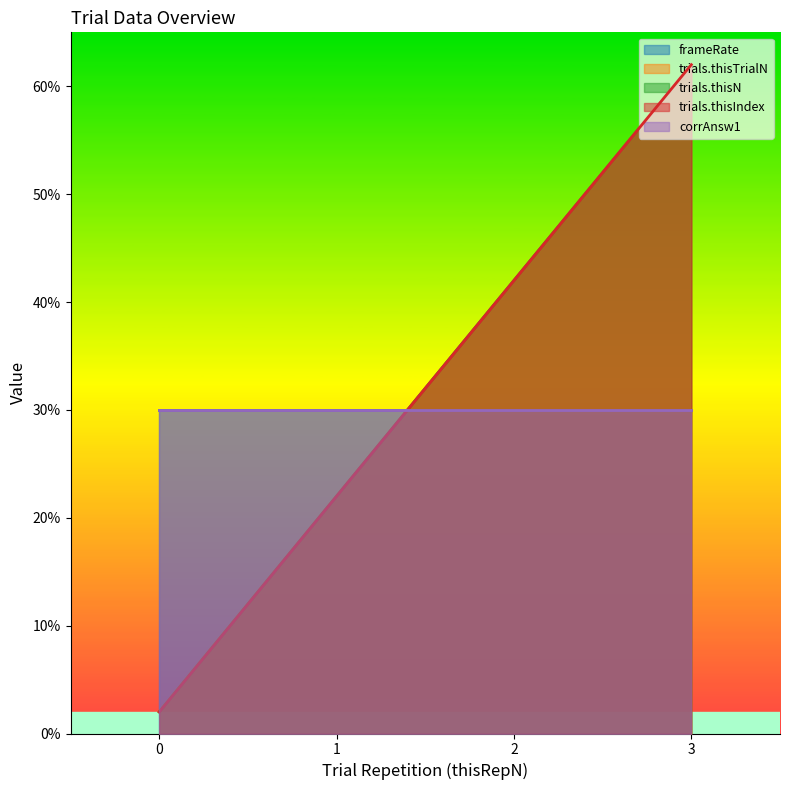

What value does the trials.thisN series have at 3, to the nearest 10?

60